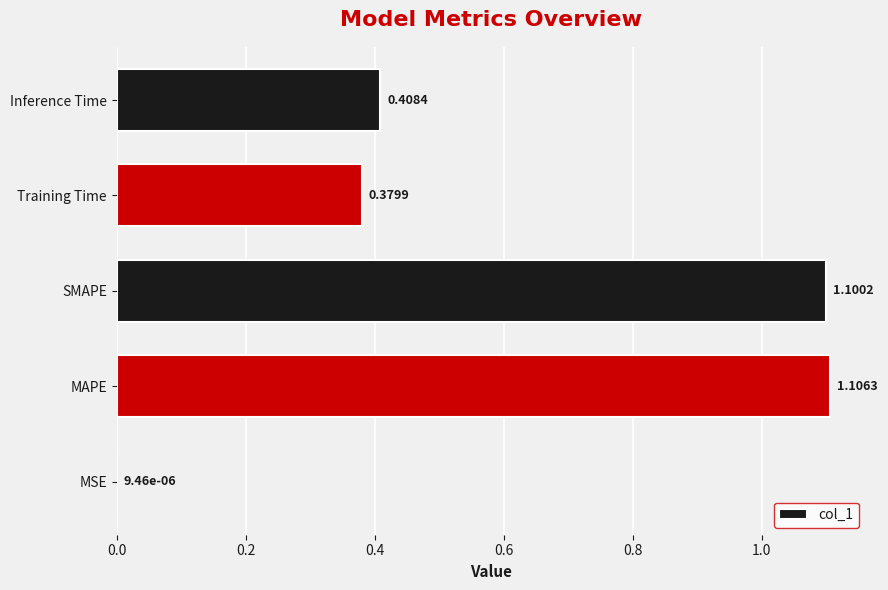

Which label corresponds to the largest value in the chart?

MAPE